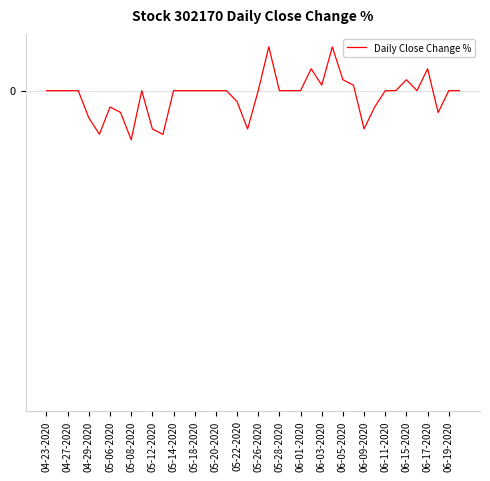

Count the number of data series in this chart.

1